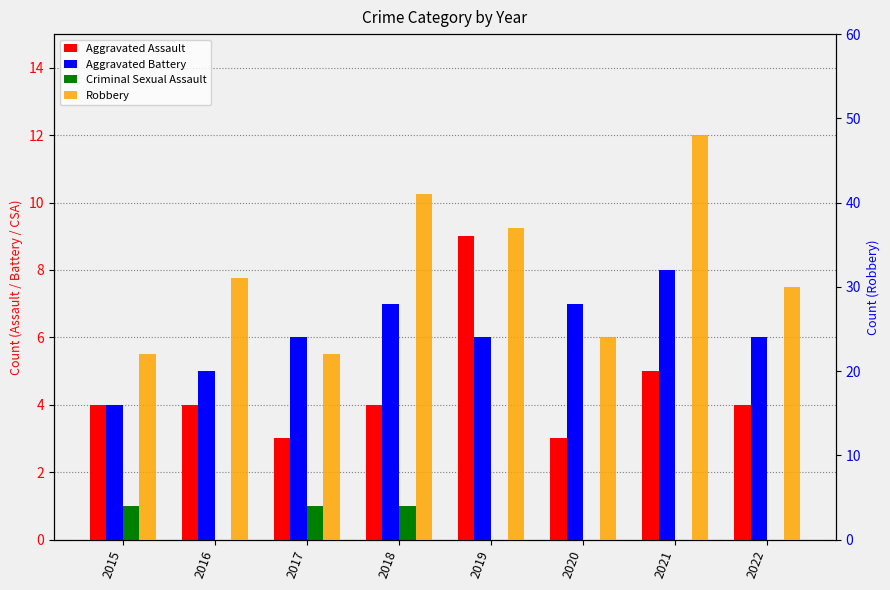

Reading left to right, what are all the values shown in this chart?

Aggravated Assault: 2015=4	2016=4	2017=3	2018=4	2019=9	2020=3	2021=5	2022=4
Aggravated Battery: 2015=4	2016=5	2017=6	2018=7	2019=6	2020=7	2021=8	2022=6
Criminal Sexual Assault: 2015=1	2016=0	2017=1	2018=1	2019=0	2020=0	2021=0	2022=0
Robbery: 2015=22	2016=31	2017=22	2018=41	2019=37	2020=24	2021=48	2022=30